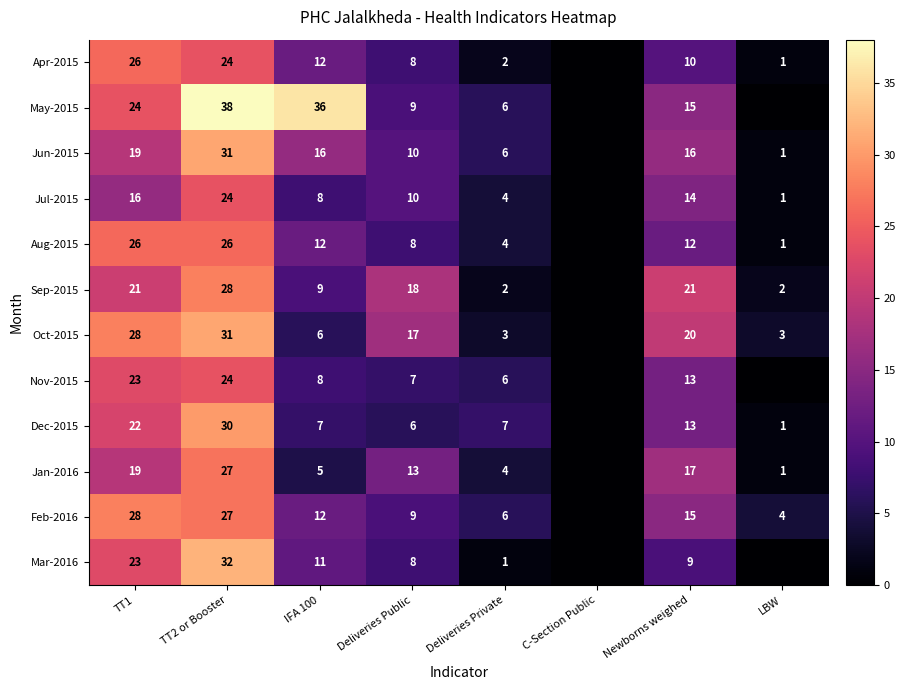

What is the sum of the Oct-2015 values at Deliveries Private and TT1?

31